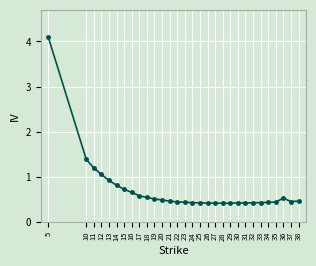

What is the value of the 17th point from the left?

0.4